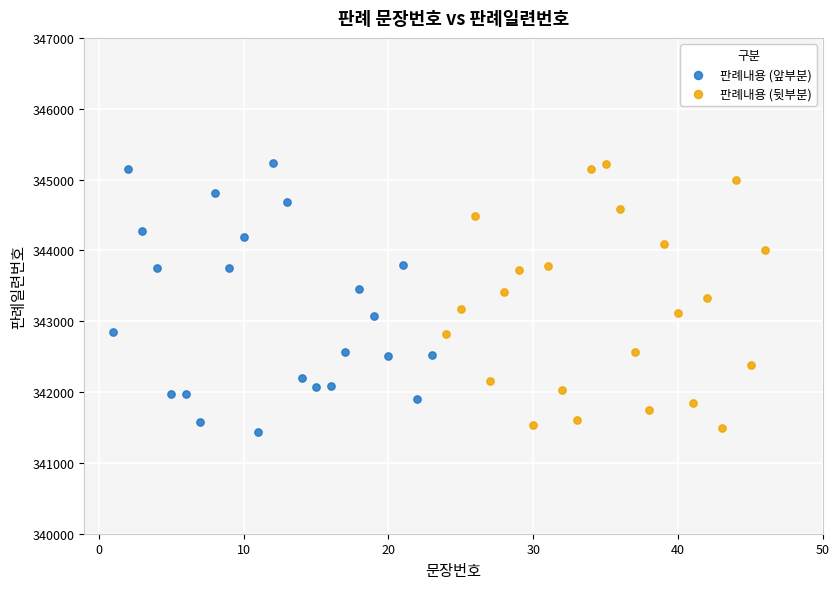

What are all the series names shown in the legend?

판례내용 (앞부분), 판례내용 (뒷부분)